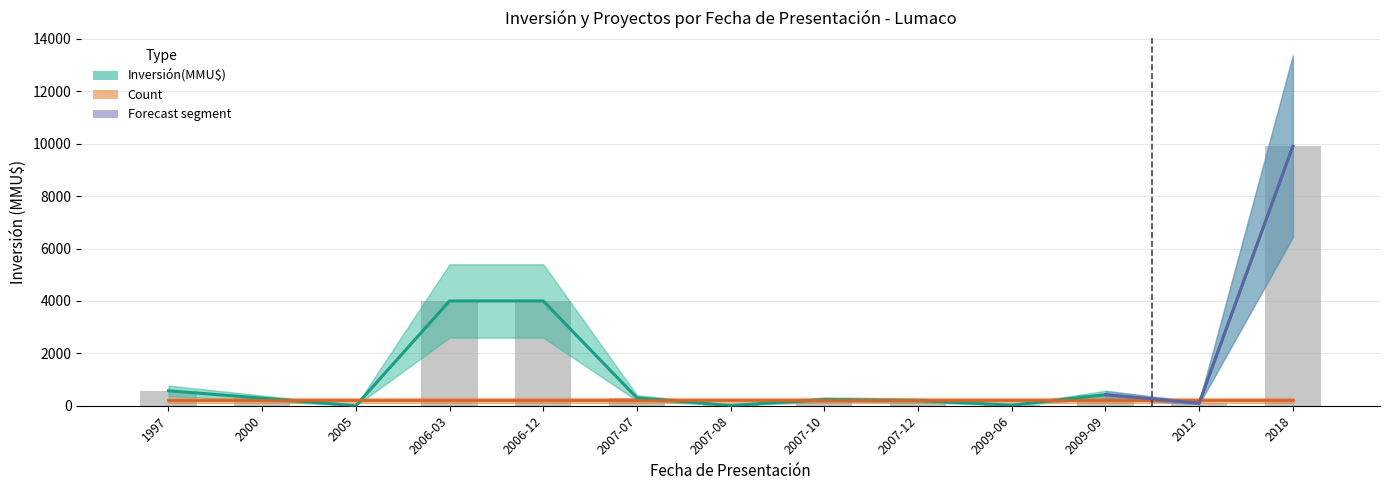

List the labels in order of value, largest first.

2018, 2006-03, 2006-12, 1997, 2009-09, 2007-07, 2000, 2007-10, 2007-12, 2012, 2009-06, 2007-08, 2005